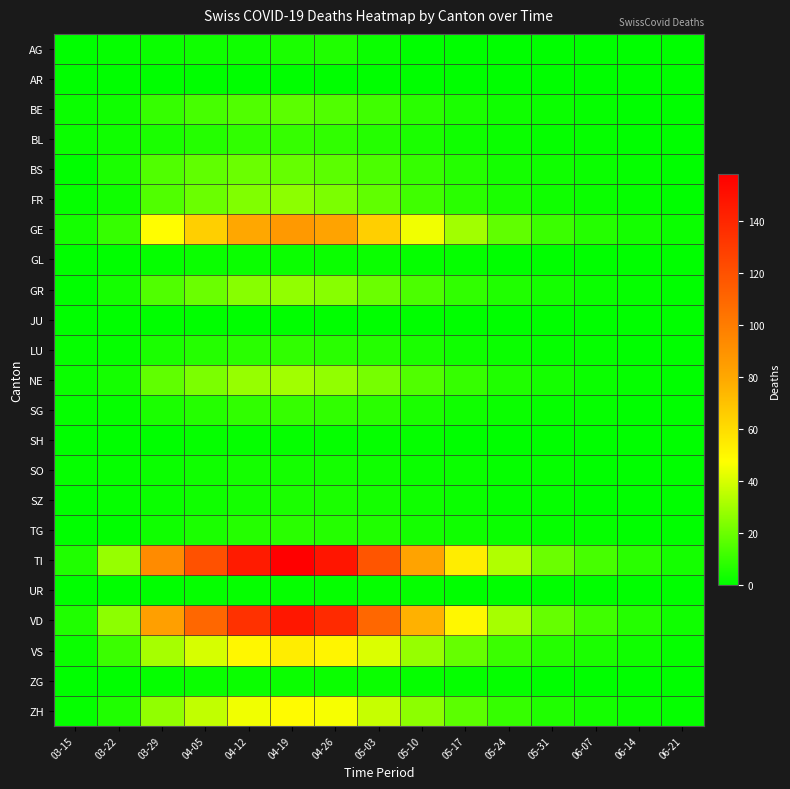

Reading left to right, what are all the values shown in this chart?

AG: 03-15=0	03-22=1	03-29=2	04-05=3	04-12=3	04-19=5	04-26=6	05-03=2	05-10=0	05-17=0	05-24=0	05-31=0	06-07=0	06-14=0	06-21=0
AR: 03-15=0	03-22=0	03-29=0	04-05=0	04-12=0	04-19=0	04-26=0	05-03=0	05-10=0	05-17=0	05-24=0	05-31=0	06-07=0	06-14=0	06-21=0
BE: 03-15=2	03-22=3	03-29=10	04-05=13	04-12=15	04-19=17	04-26=15	05-03=12	05-10=8	05-17=5	05-24=3	05-31=2	06-07=1	06-14=0	06-21=0
BL: 03-15=2	03-22=3	03-29=5	04-05=7	04-12=9	04-19=10	04-26=9	05-03=7	05-10=5	05-17=3	05-24=2	05-31=1	06-07=1	06-14=0	06-21=0
BS: 03-15=0	03-22=5	03-29=15	04-05=18	04-12=20	04-19=19	04-26=17	05-03=14	05-10=10	05-17=7	05-24=4	05-31=3	06-07=2	06-14=1	06-21=0
FR: 03-15=1	03-22=3	03-29=15	04-05=20	04-12=24	04-19=26	04-26=23	05-03=18	05-10=12	05-17=8	05-24=5	05-31=3	06-07=2	06-14=1	06-21=0
GE: 03-15=4	03-22=10	03-29=48	04-05=65	04-12=80	04-19=87	04-26=82	05-03=65	05-10=45	05-17=30	05-24=18	05-31=11	06-07=7	06-14=4	06-21=2
GL: 03-15=0	03-22=0	03-29=1	04-05=2	04-12=2	04-19=2	04-26=2	05-03=2	05-10=1	05-17=1	05-24=0	05-31=0	06-07=0	06-14=0	06-21=0
GR: 03-15=0	03-22=4	03-29=15	04-05=20	04-12=25	04-19=27	04-26=25	05-03=20	05-10=14	05-17=9	05-24=6	05-31=4	06-07=2	06-14=1	06-21=0
JU: 03-15=0	03-22=0	03-29=0	04-05=0	04-12=0	04-19=0	04-26=0	05-03=0	05-10=0	05-17=0	05-24=0	05-31=0	06-07=0	06-14=0	06-21=0
LU: 03-15=1	03-22=1	03-29=5	04-05=7	04-12=8	04-19=9	04-26=8	05-03=7	05-10=5	05-17=3	05-24=2	05-31=1	06-07=1	06-14=0	06-21=0
NE: 03-15=2	03-22=4	03-29=18	04-05=23	04-12=28	04-19=30	04-26=27	05-03=22	05-10=15	05-17=10	05-24=6	05-31=4	06-07=2	06-14=1	06-21=0
SG: 03-15=1	03-22=1	03-29=5	04-05=7	04-12=9	04-19=10	04-26=9	05-03=8	05-10=5	05-17=3	05-24=2	05-31=1	06-07=1	06-14=0	06-21=0
SH: 03-15=0	03-22=0	03-29=0	04-05=1	04-12=1	04-19=1	04-26=1	05-03=1	05-10=1	05-17=0	05-24=0	05-31=0	06-07=0	06-14=0	06-21=0
SO: 03-15=1	03-22=1	03-29=2	04-05=3	04-12=4	04-19=4	04-26=4	05-03=3	05-10=2	05-17=2	05-24=1	05-31=1	06-07=0	06-14=0	06-21=0
SZ: 03-15=0	03-22=1	03-29=2	04-05=3	04-12=4	04-19=5	04-26=5	05-03=4	05-10=3	05-17=2	05-24=1	05-31=1	06-07=0	06-14=0	06-21=0
TG: 03-15=0	03-22=0	03-29=3	04-05=5	04-12=7	04-19=8	04-26=7	05-03=6	05-10=4	05-17=3	05-24=2	05-31=1	06-07=1	06-14=0	06-21=0
TI: 03-15=6	03-22=28	03-29=93	04-05=120	04-12=145	04-19=158	04-26=148	05-03=118	05-10=82	05-17=54	05-24=33	05-31=20	06-07=13	06-14=8	06-21=4
UR: 03-15=0	03-22=0	03-29=0	04-05=1	04-12=1	04-19=1	04-26=1	05-03=1	05-10=1	05-17=0	05-24=0	05-31=0	06-07=0	06-14=0	06-21=0
VD: 03-15=6	03-22=26	03-29=84	04-05=110	04-12=135	04-19=147	04-26=138	05-03=110	05-10=76	05-17=50	05-24=31	05-31=19	06-07=12	06-14=7	06-21=3
VS: 03-15=2	03-22=11	03-29=31	04-05=40	04-12=50	04-19=54	04-26=51	05-03=41	05-10=28	05-17=19	05-24=11	05-31=7	06-07=5	06-14=3	06-21=1
ZG: 03-15=0	03-22=0	03-29=1	04-05=2	04-12=2	04-19=2	04-26=2	05-03=2	05-10=1	05-17=1	05-24=1	05-31=0	06-07=0	06-14=0	06-21=0
ZH: 03-15=1	03-22=6	03-29=27	04-05=36	04-12=45	04-19=49	04-26=46	05-03=37	05-10=26	05-17=17	05-24=10	05-31=6	06-07=4	06-14=2	06-21=1